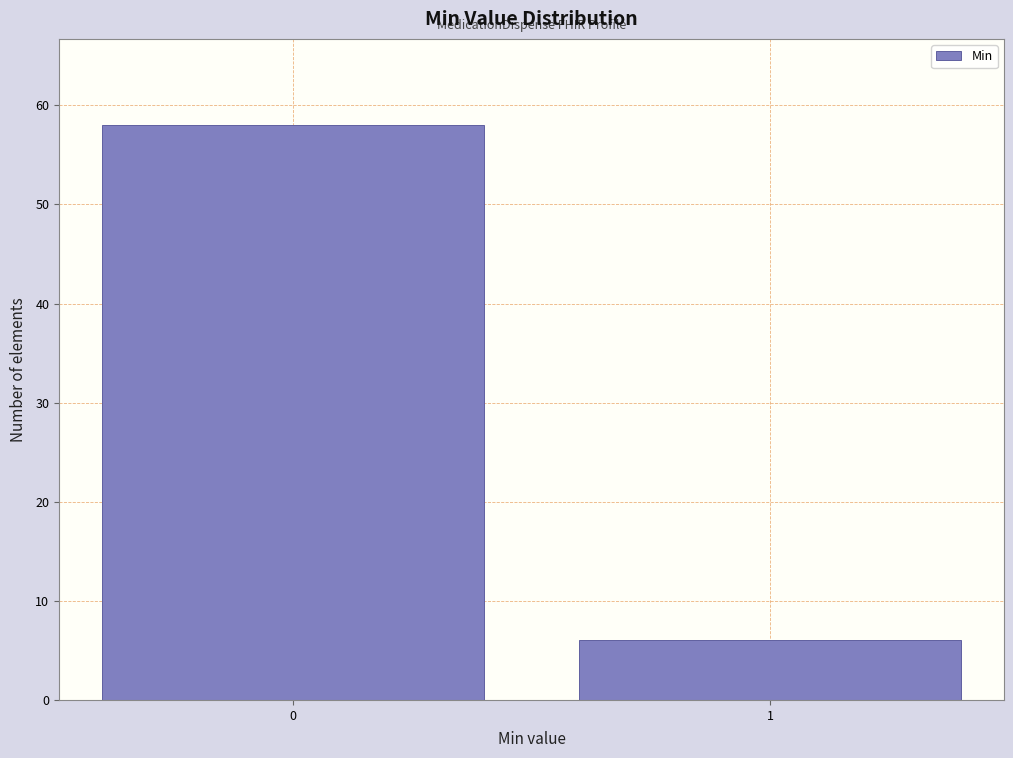

Reading left to right, what are all the values shown in this chart?

58	6